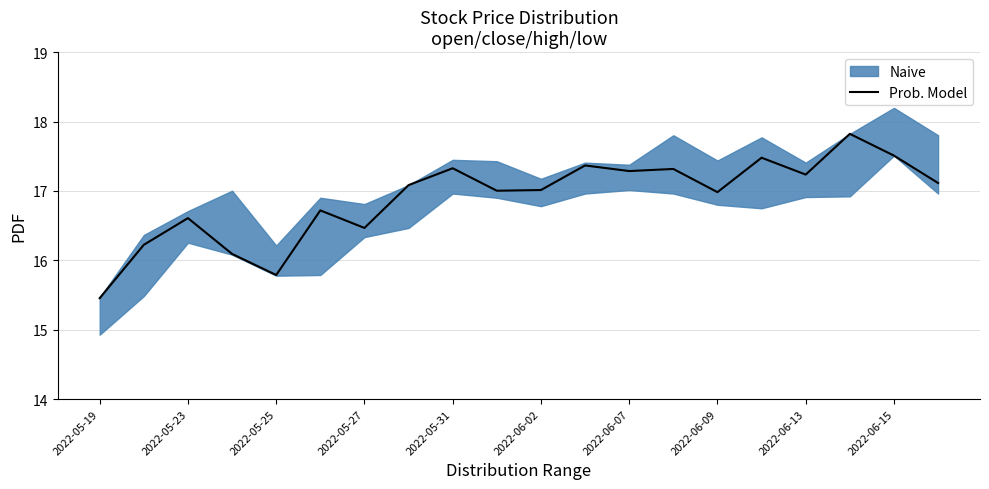

True or false: there are more than 0 points higher than both neighbors.

True